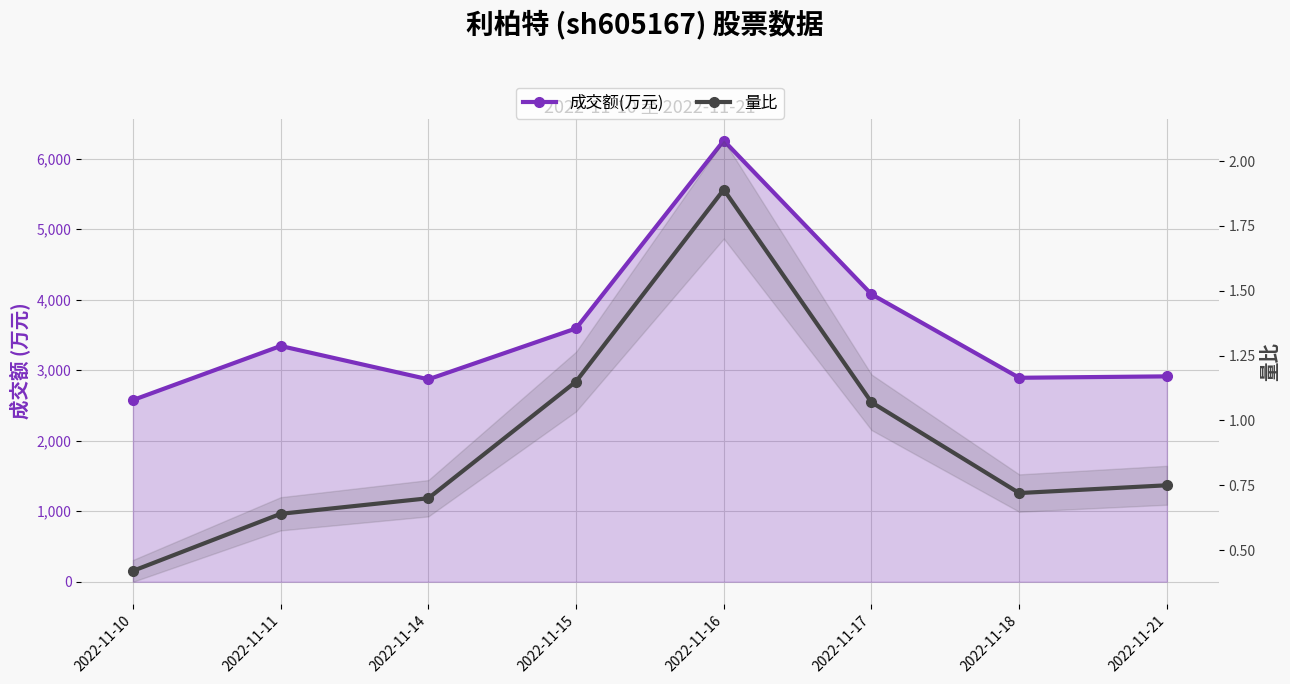

What is the value of the 成交额(万元) point at the 8th from the left?

2913.0